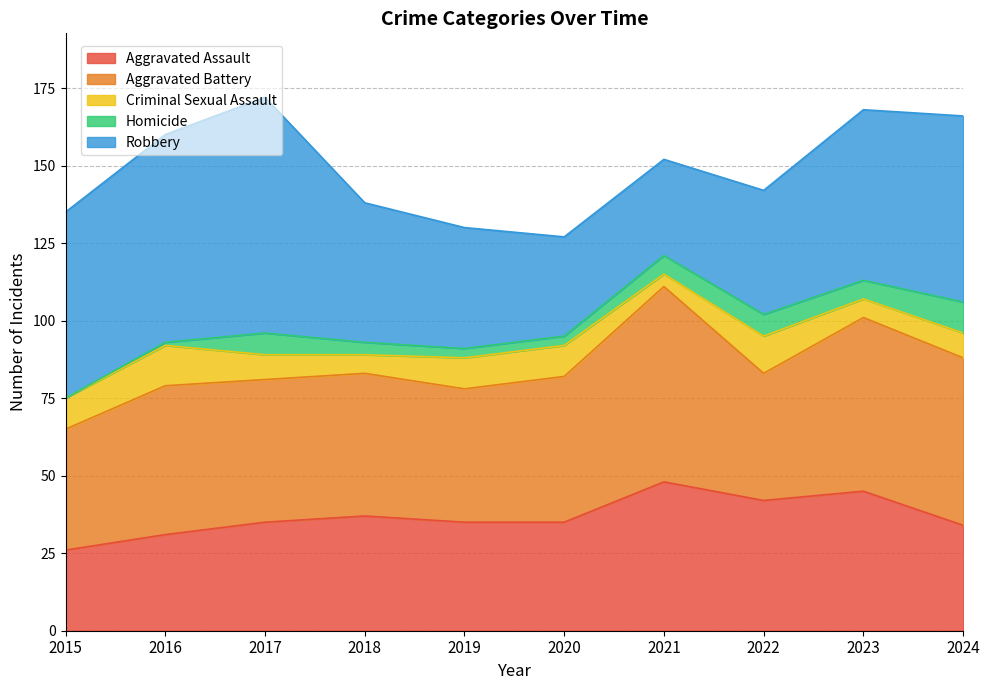

How many categories are shown in the chart?

10